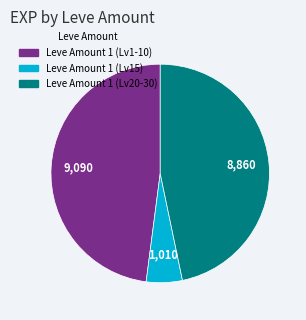

How many slices are in this pie chart?

3